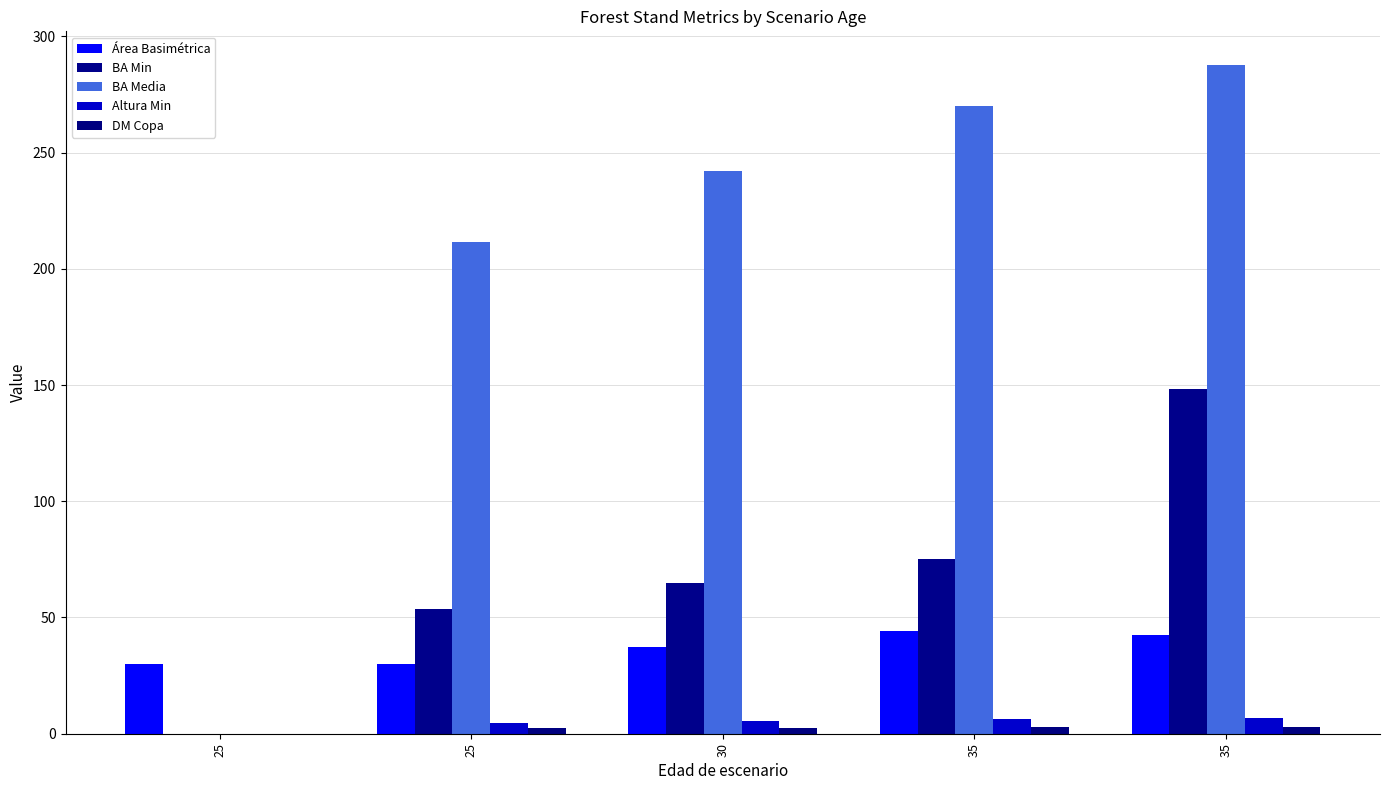

Are the bars horizontal?

No